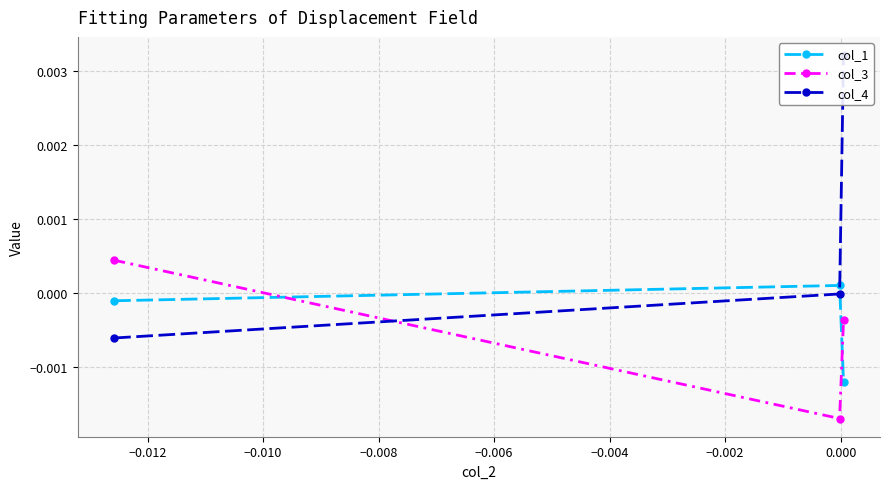

The col_1 series shows -0.0 at −0.010. True or false?

False